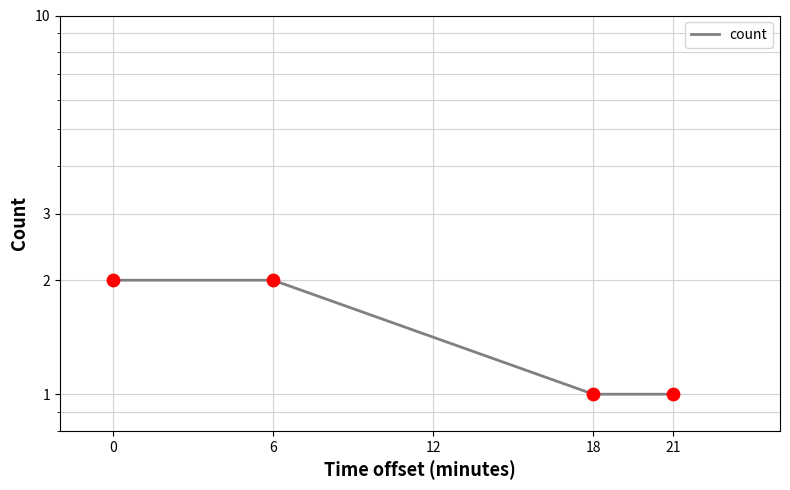

Approximately how many times larger is the value at 21 compared to 18?

1.0